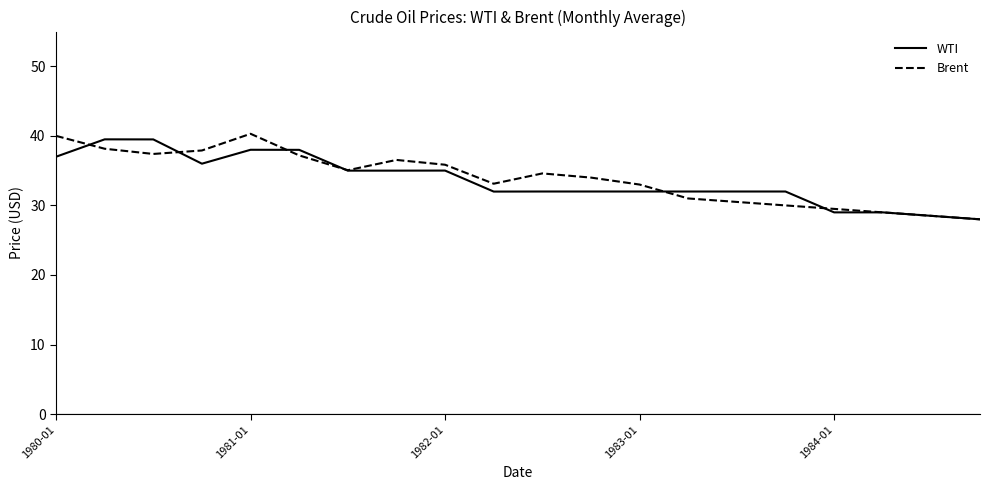

What is the lowest value of the Brent series?

28.0